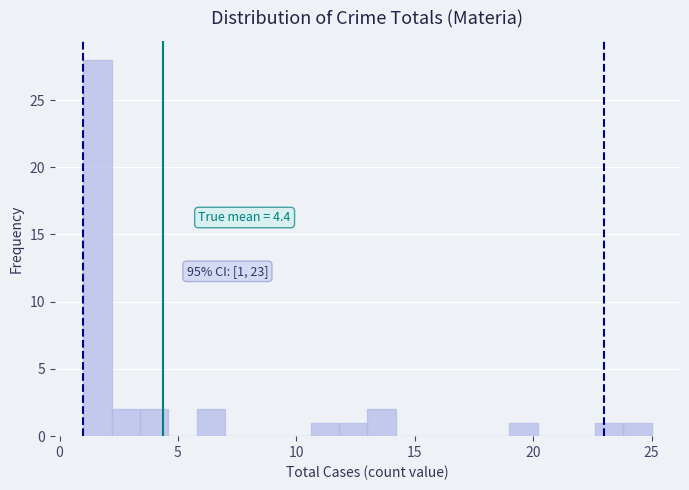

Around what value on the x-axis is the tallest bar? Give the approximate position of its centre, as read against the axis.

1.5